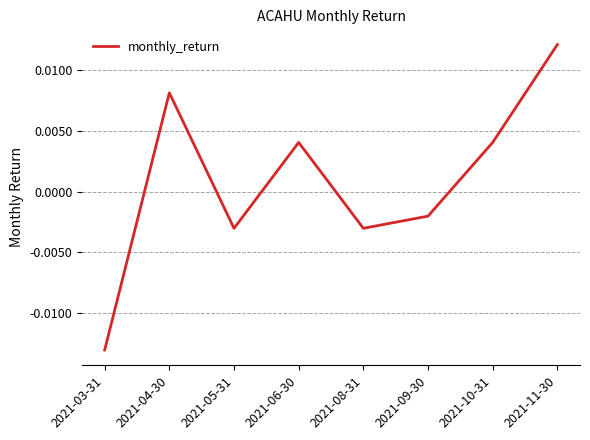

At which category does the data reach its first local valley?

2021-05-31